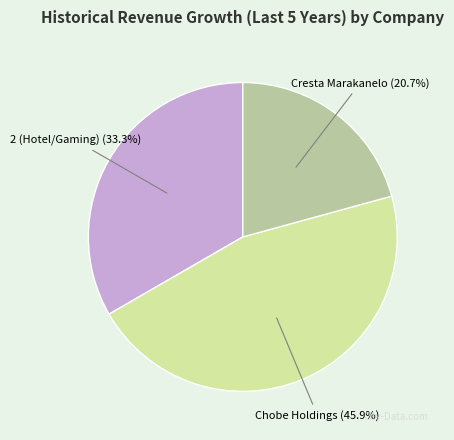

Does any single category account for the majority?

No